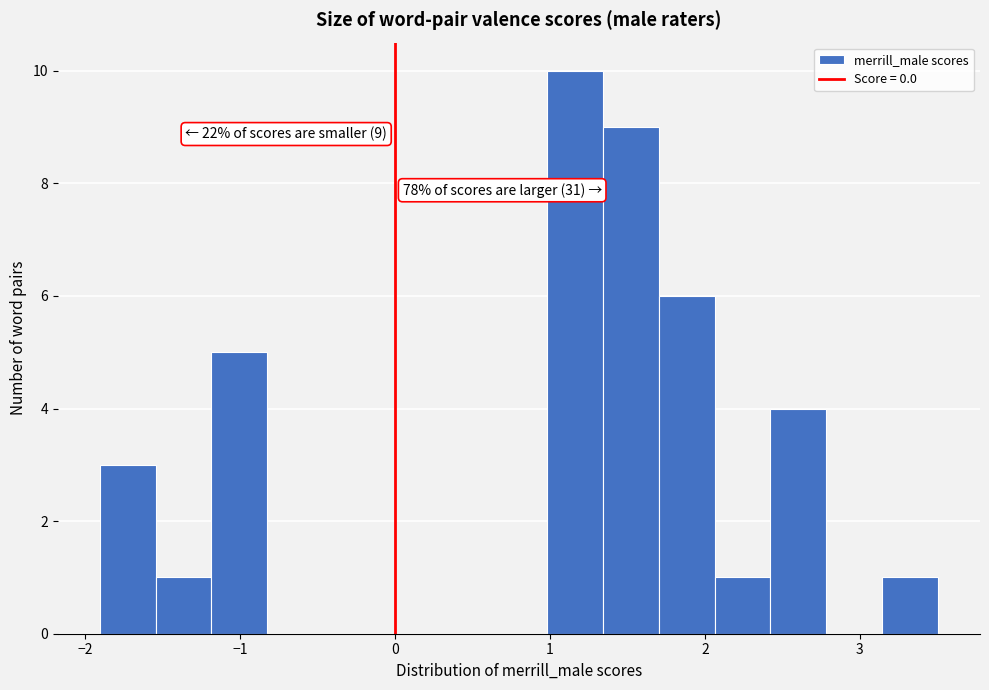

Around what value on the x-axis is the tallest bar? Give the approximate position of its centre, as read against the axis.

1.2